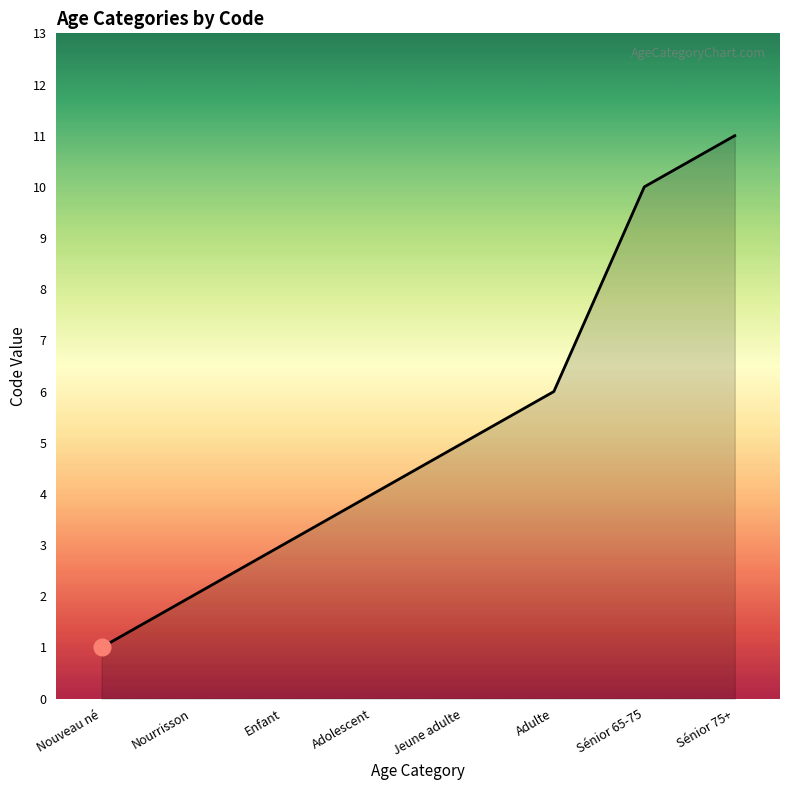

Is it true that the value at Nouveau né is 1?

True